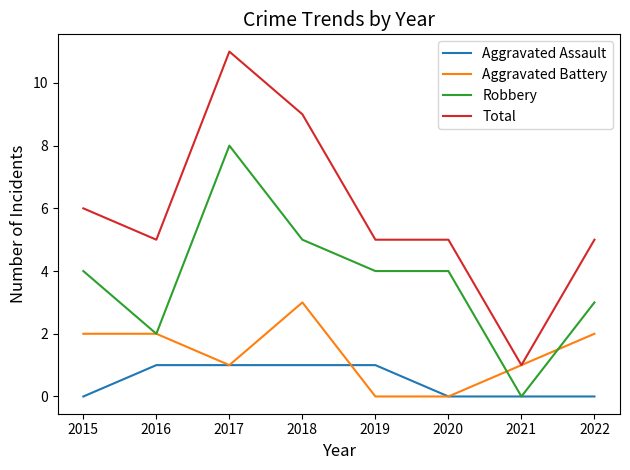

True or false: Aggravated Battery and Aggravated Assault cross at least once.

True